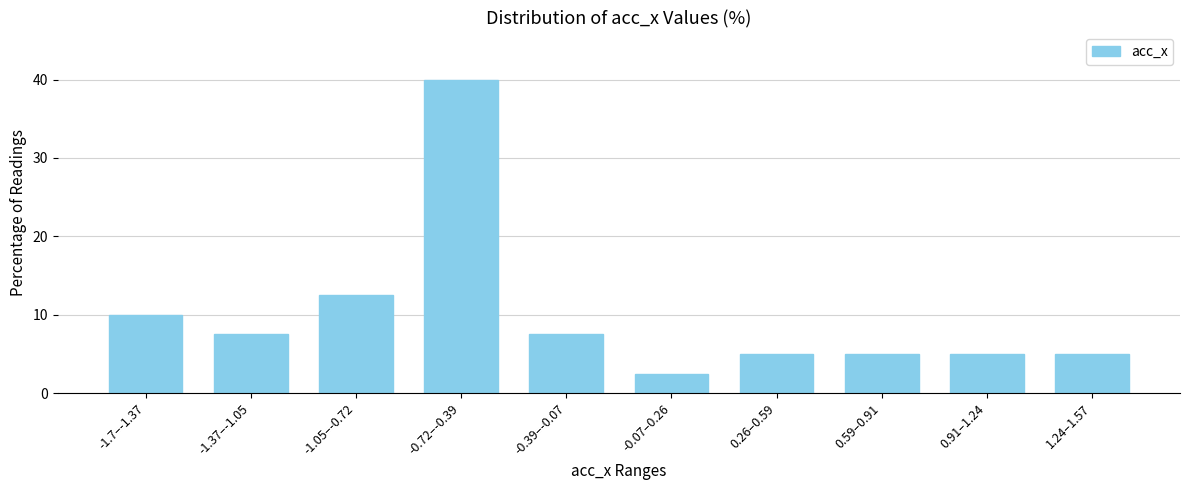

Reading right to left, transcribe all the data shown in this chart.

5.0	5.0	5.0	5.0	2.5	7.5	40.0	12.5	7.5	10.0